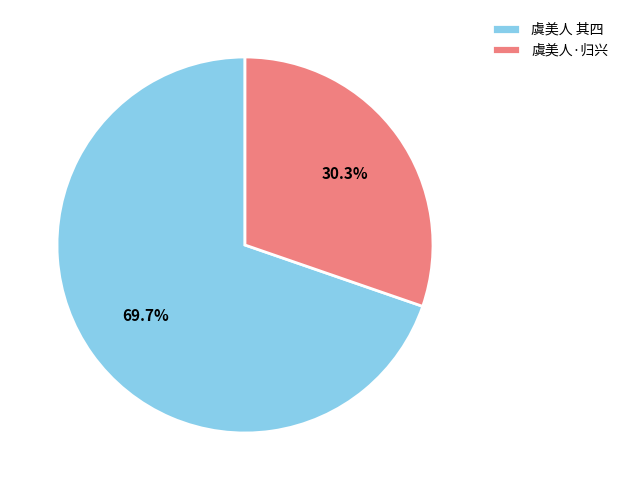

Count the number of slices in the pie.

2